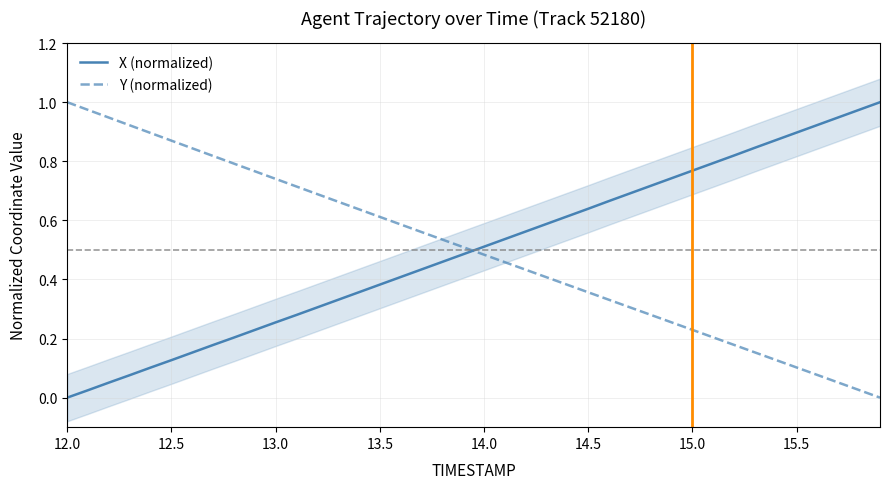

List the series in order of their overall mean, highest first.

X (normalized), Y (normalized)